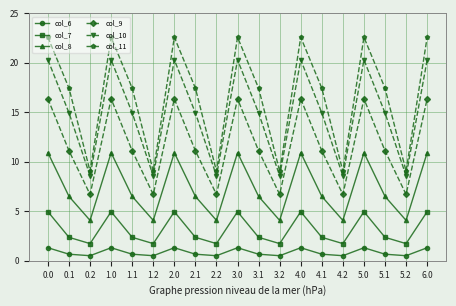

What is the difference between the second highest and minimum values in the col_6 series?

0.8